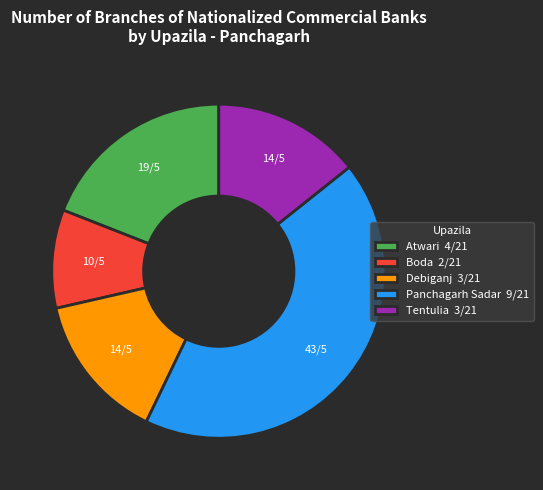

Which has a higher value, Boda 2/21 or Atwari 4/21?

Atwari 4/21